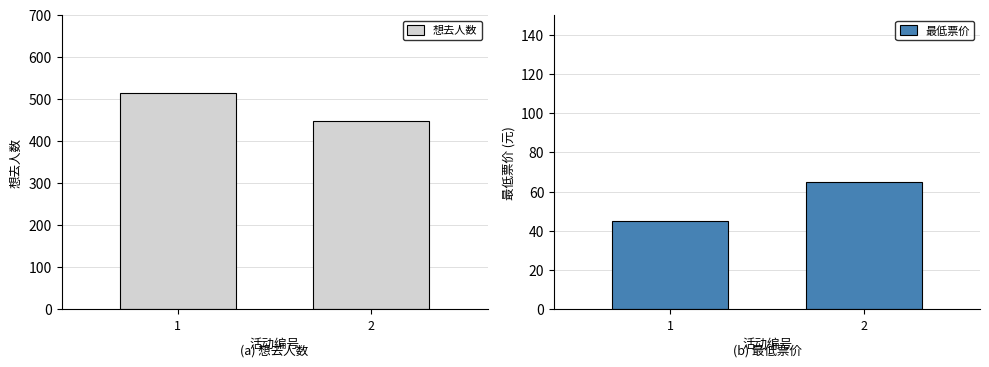

Which series has the largest total across all categories?

想去人数